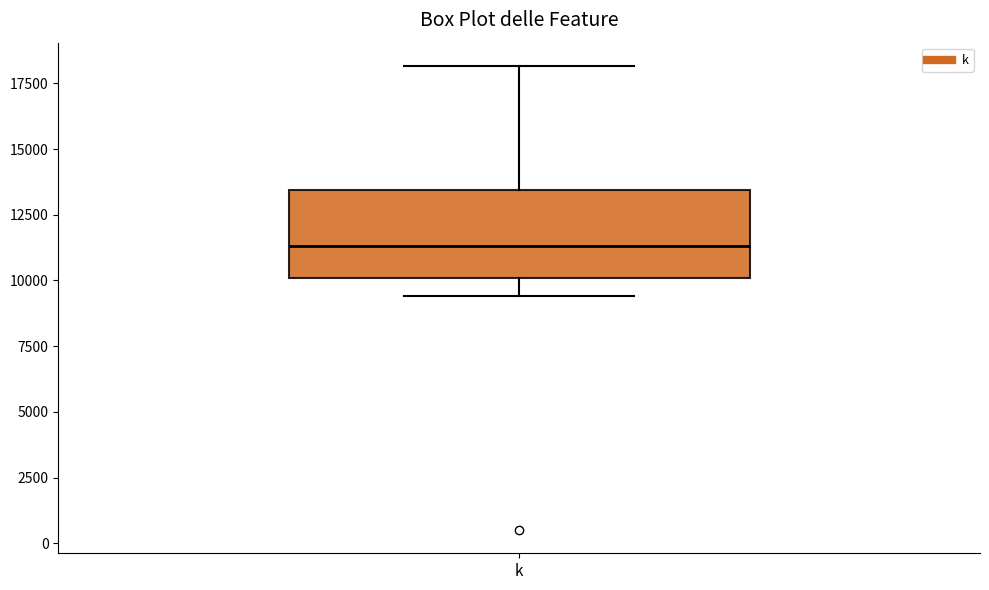

Where does the median line of the box for k sit on the y-axis? The values are not printed on the chart, so give them approximately, as read against the axis.

11500